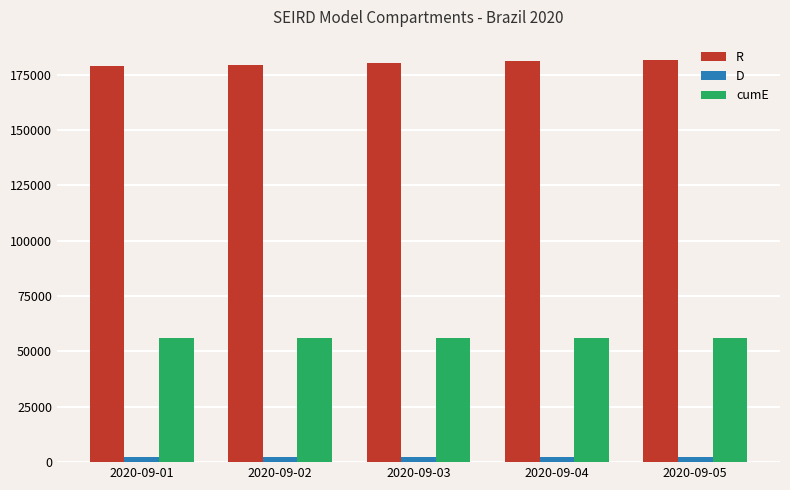

Is the value of cumE at 2020-09-05 greater than the value of D at 2020-09-04?

Yes